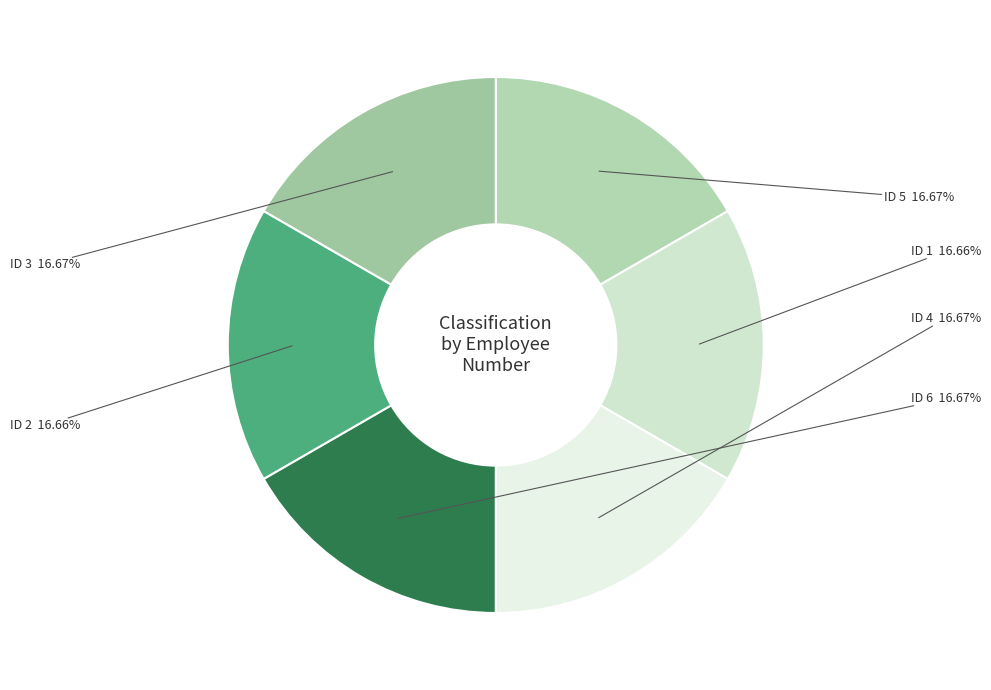

Is there a majority slice in this chart?

No